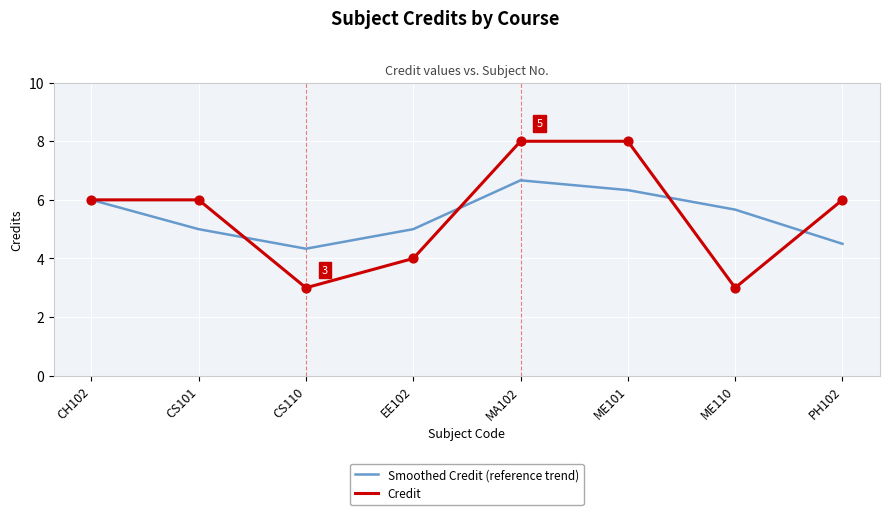

What is the total value across all series at EE102?

9.0